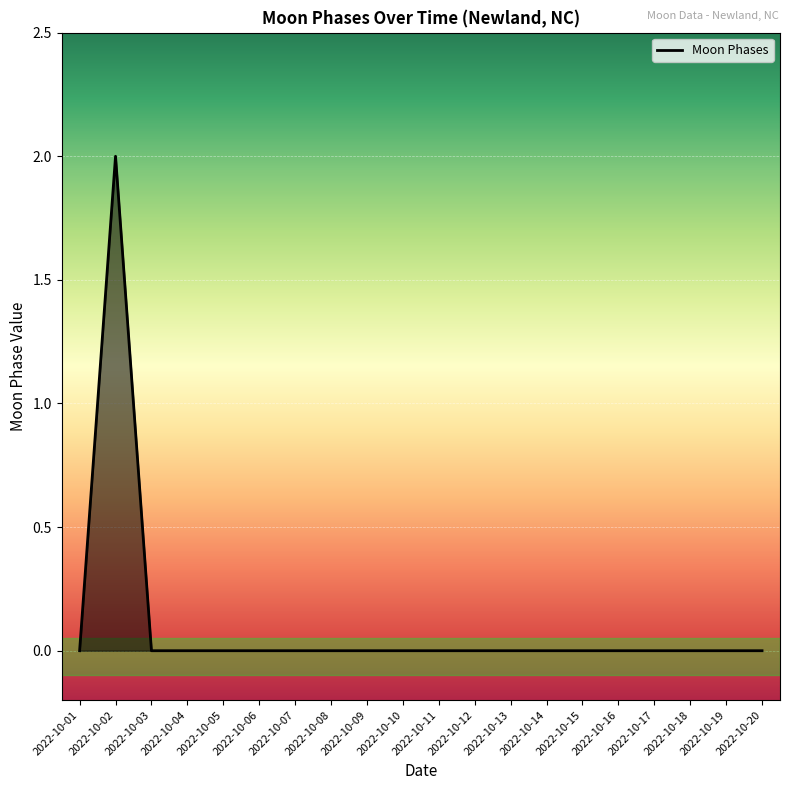

Which has a higher value, 2022-10-10 or 2022-10-02?

2022-10-02